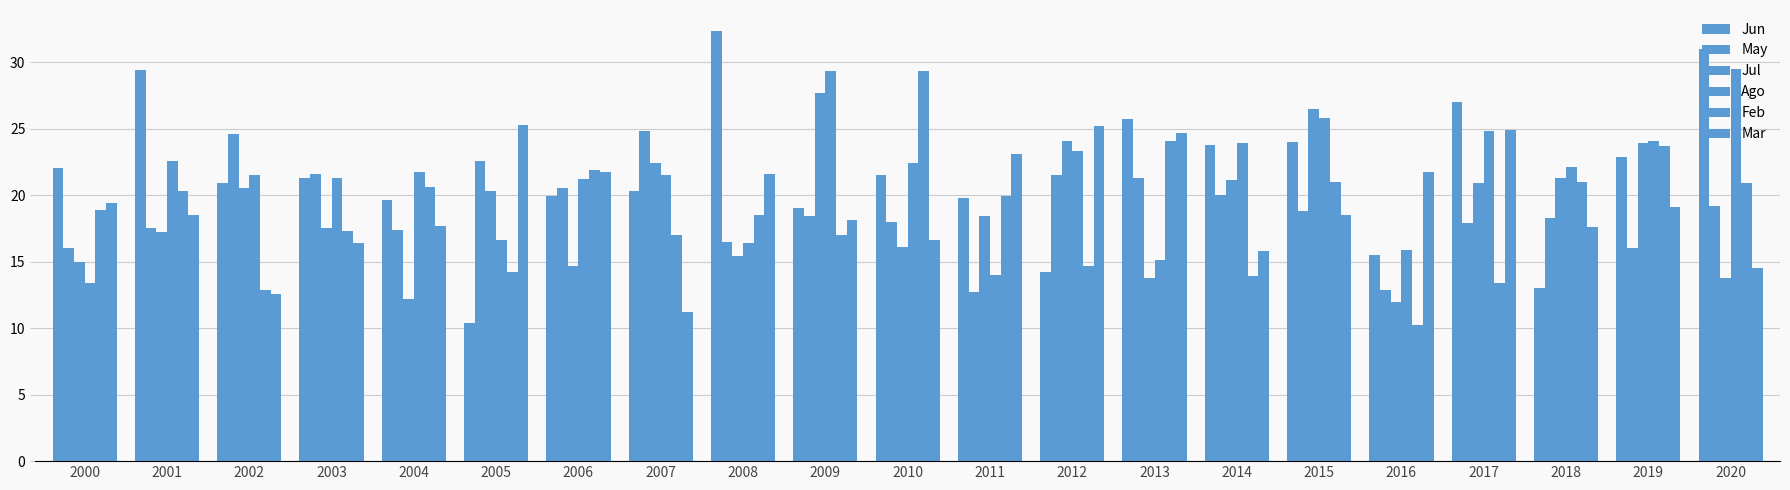

True or false: Jun has a value of 18.2 at 2018.

False